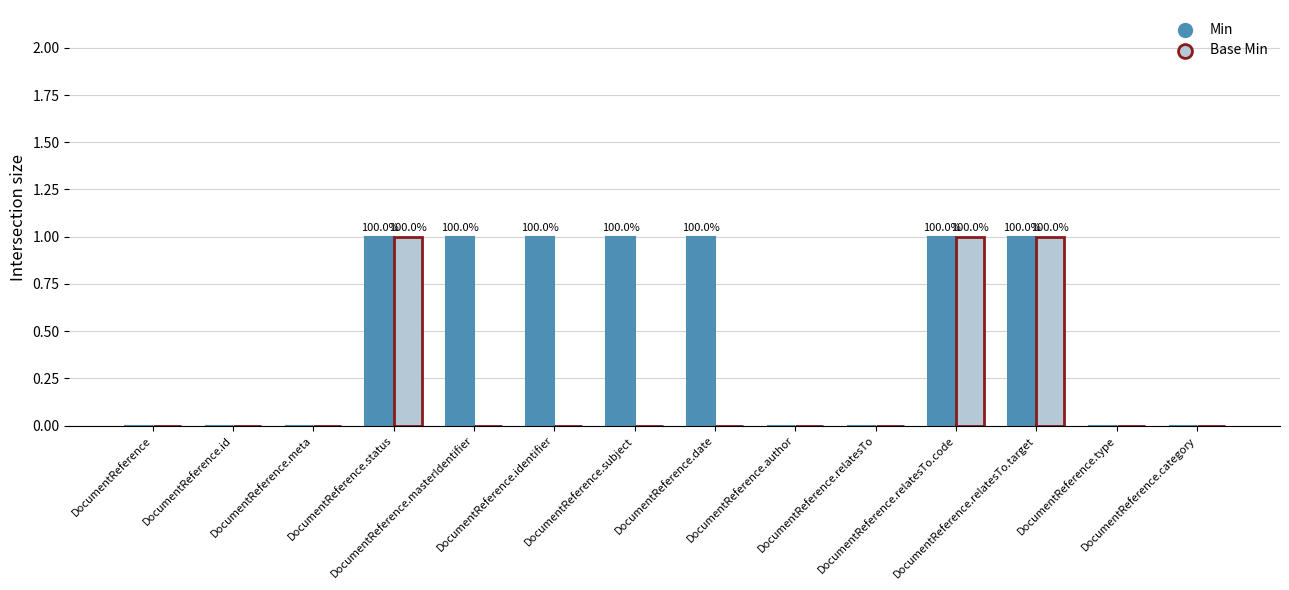

Which series has the largest total across all categories?

Min